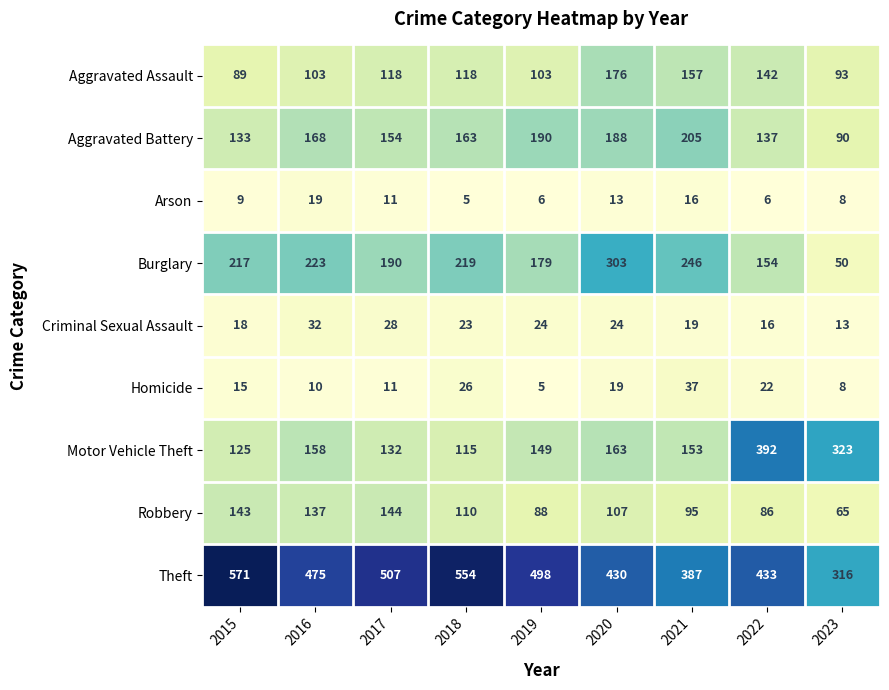

How many series are shown in this chart?

9